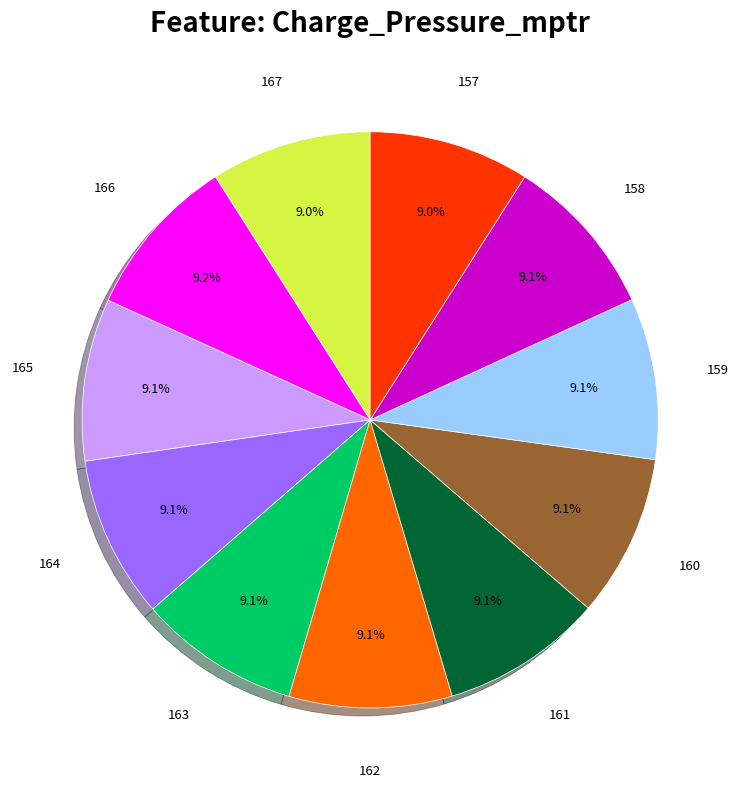

Does any single category account for the majority?

No